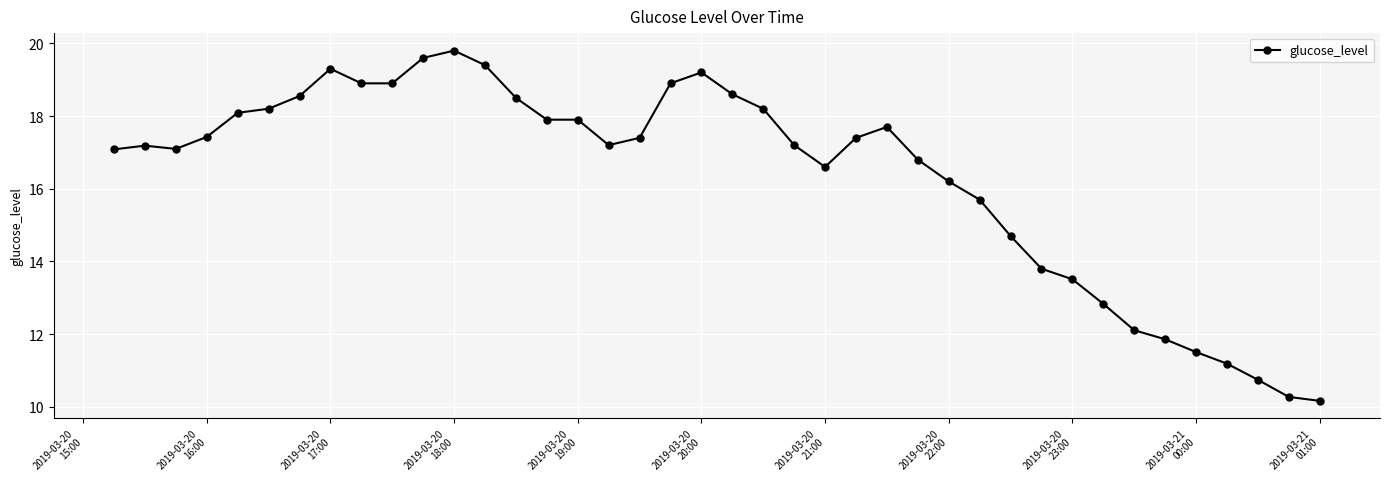

What is the value of the 35th point from the left?

11.9